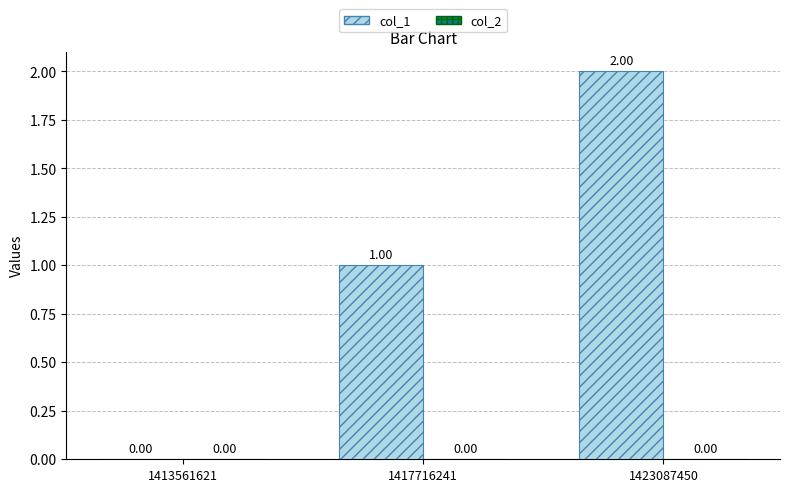

Are the bars grouped side by side (vs. stacked)?

No